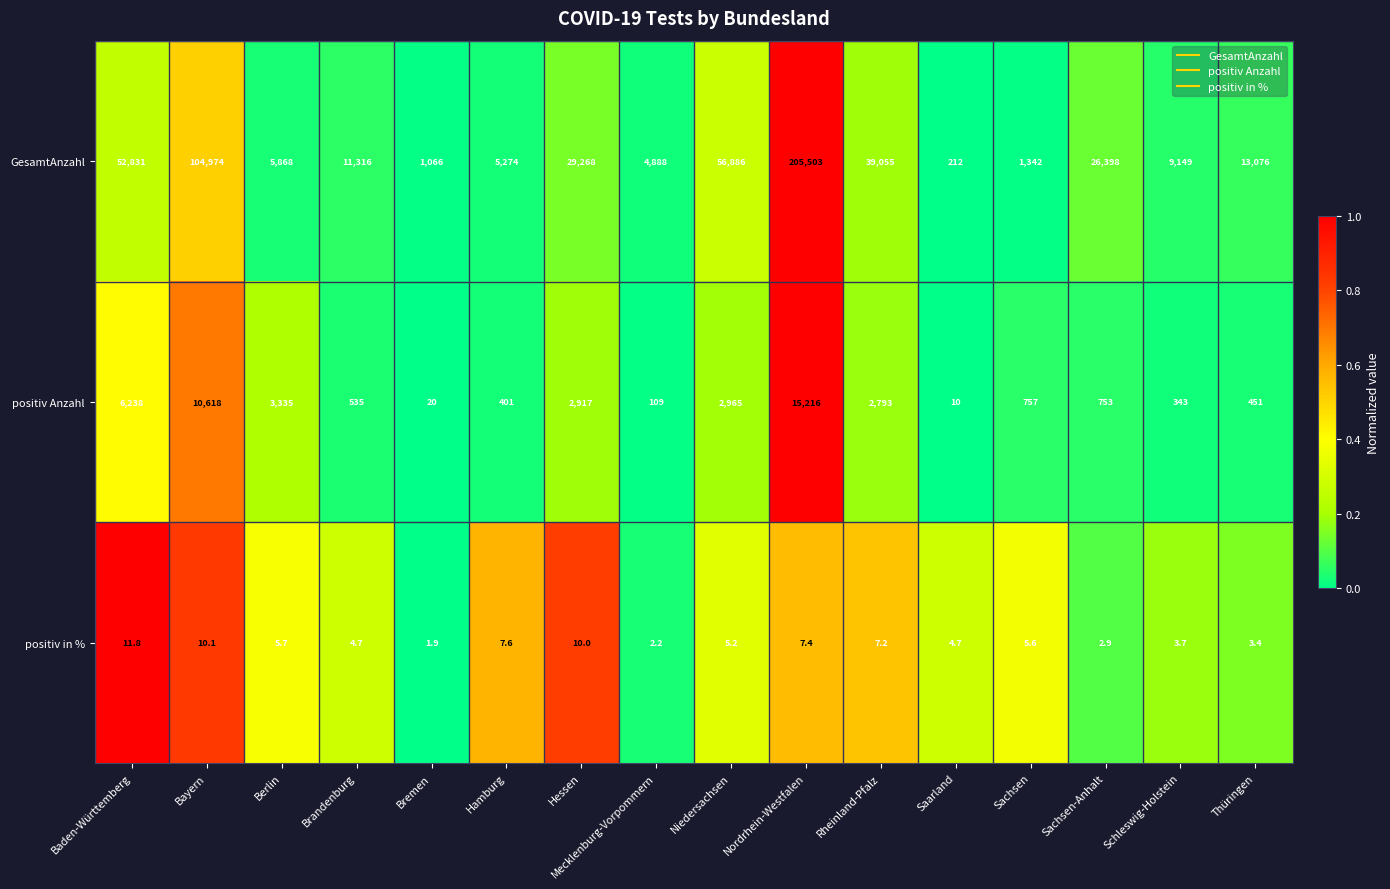

List the series in order of their peak value, lowest first.

positiv in %, positiv Anzahl, GesamtAnzahl